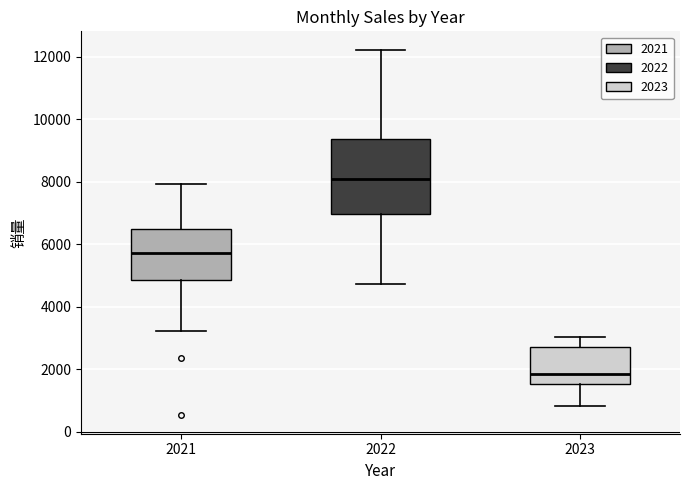

Where does the upper whisker of the box at x = 2021 end on the y-axis? The values are not printed on the chart, so give them approximately, as read against the axis.

8000